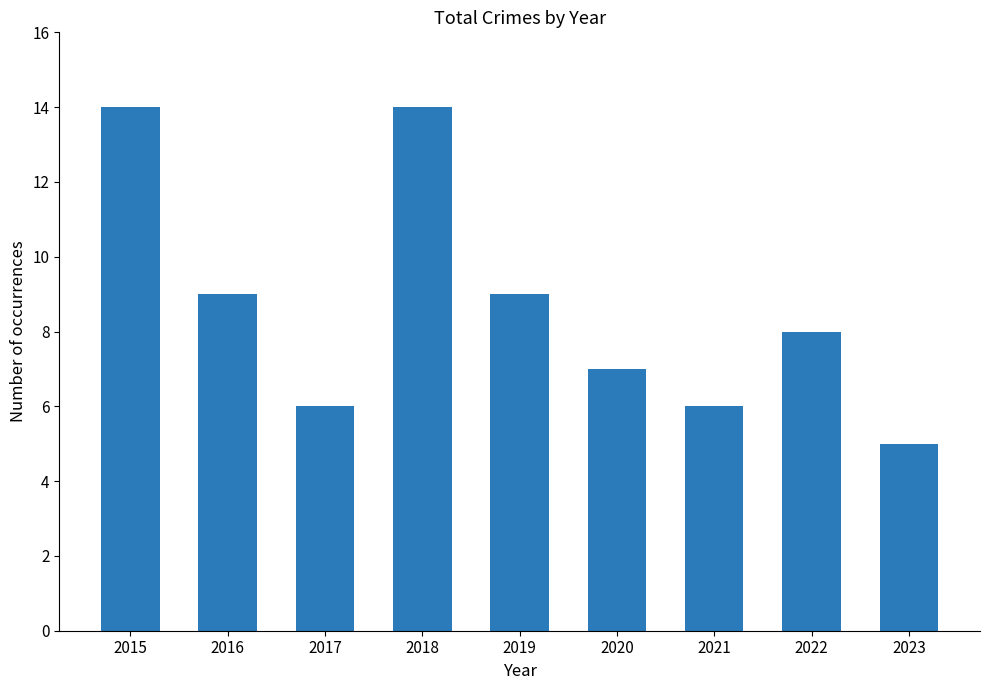

What is the value of the 1st bar from the left?

14